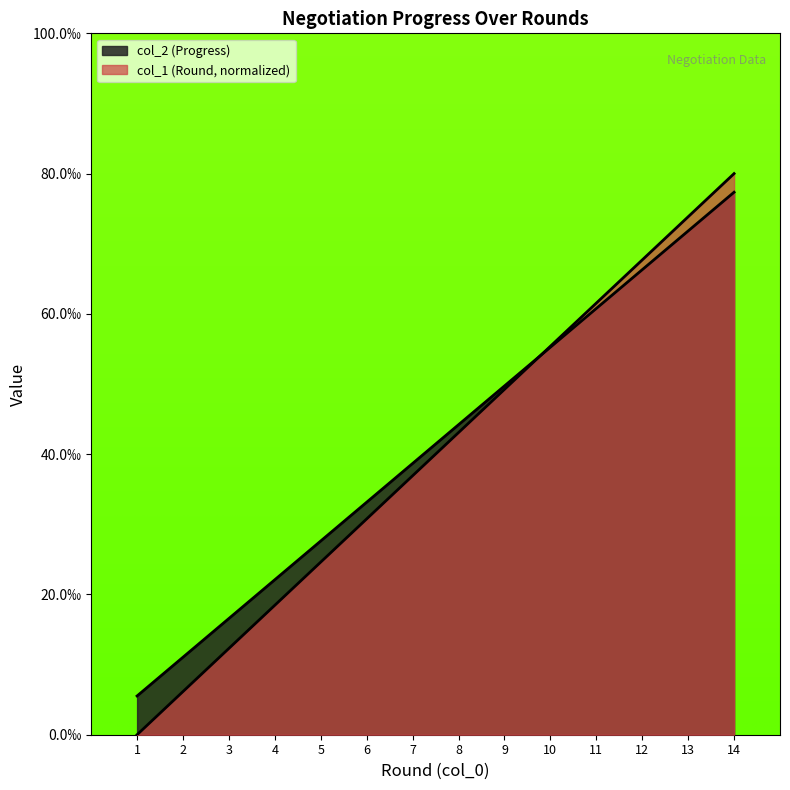

How many times do col_2 (Progress) and col_1 (Round) cross each other?

1